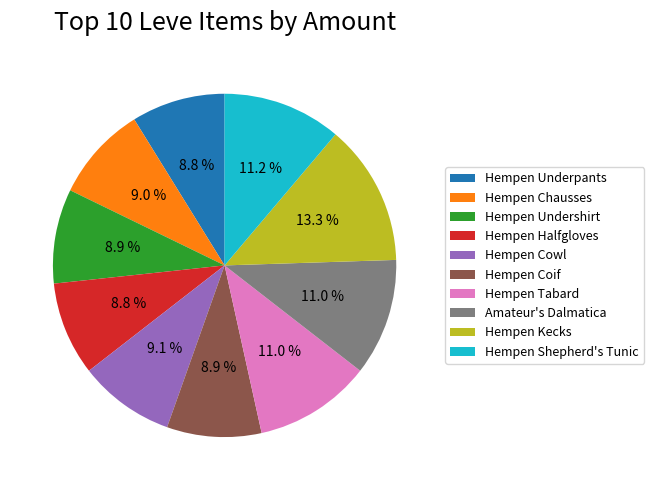

How much of the chart is everything except Hempen Underpants?

91.2%